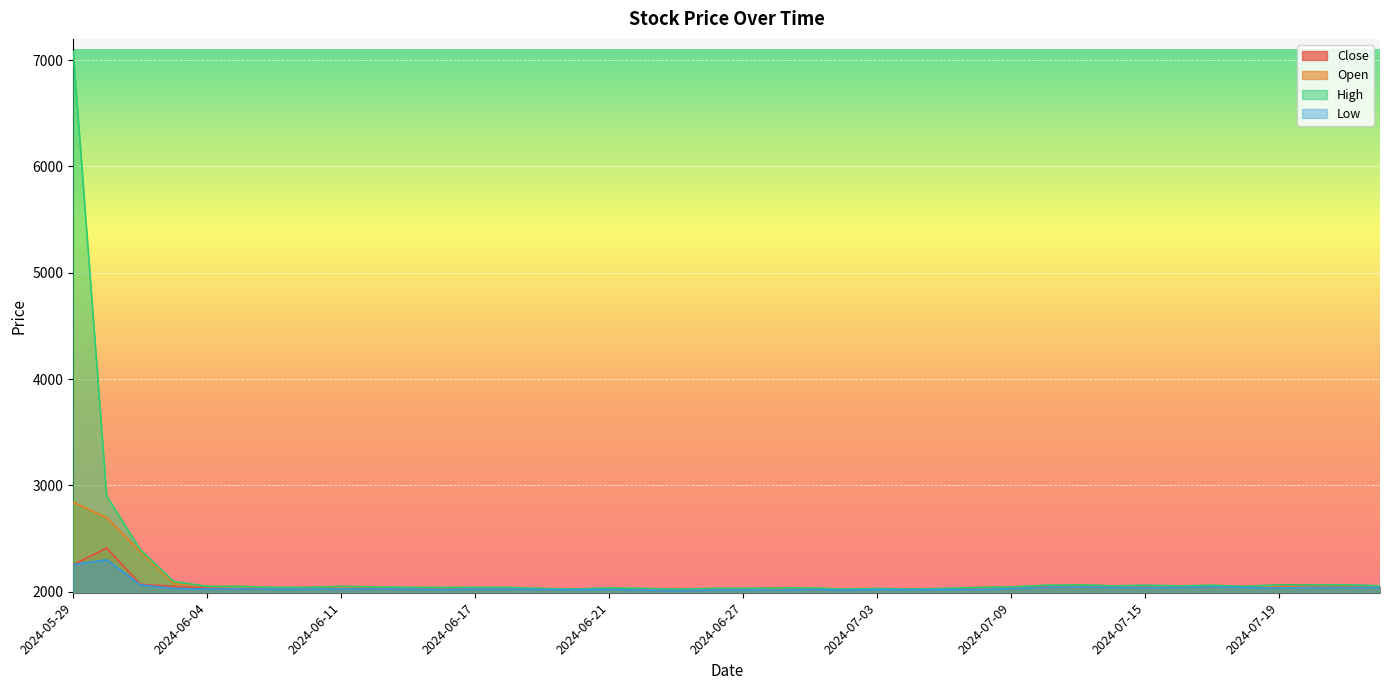

Which series has the largest total across all categories?

High